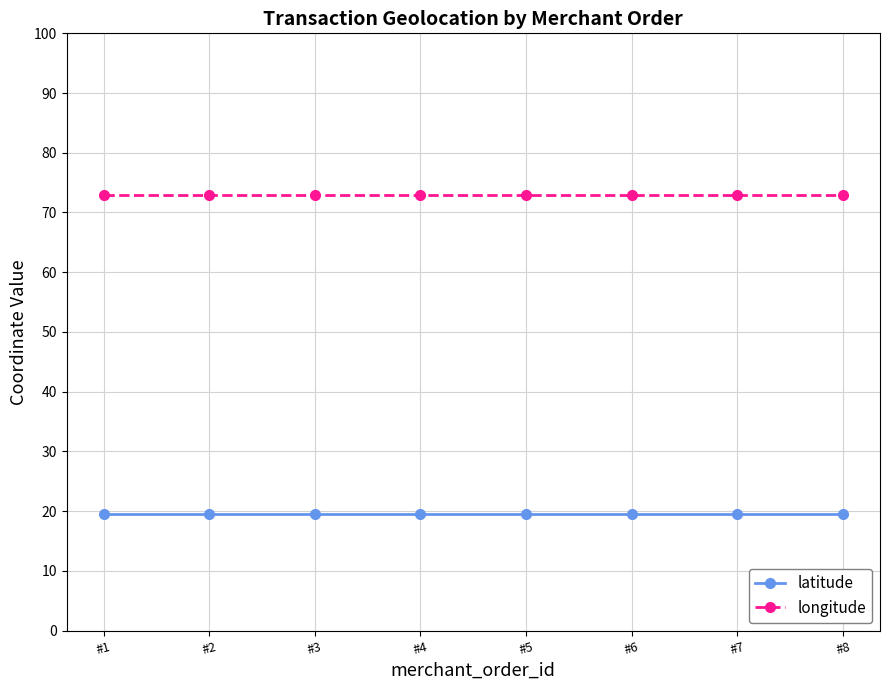

What is the maximum value for latitude?

19.5